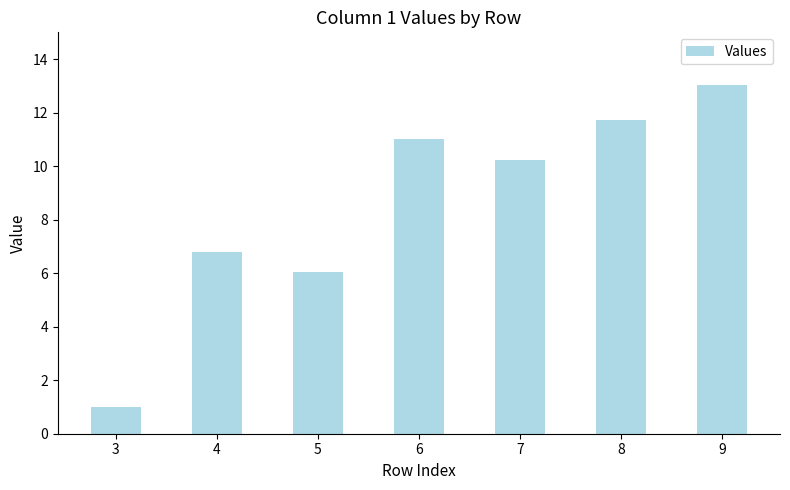

Reading right to left, list all the values displayed in this chart.

9=13.0	8=11.7	7=10.2	6=11.0	5=6.0	4=6.8	3=1.0